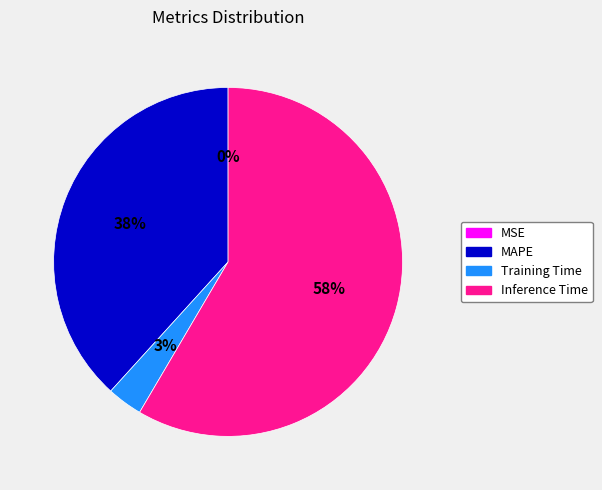

To the nearest percent, what is the average slice percentage?

25%